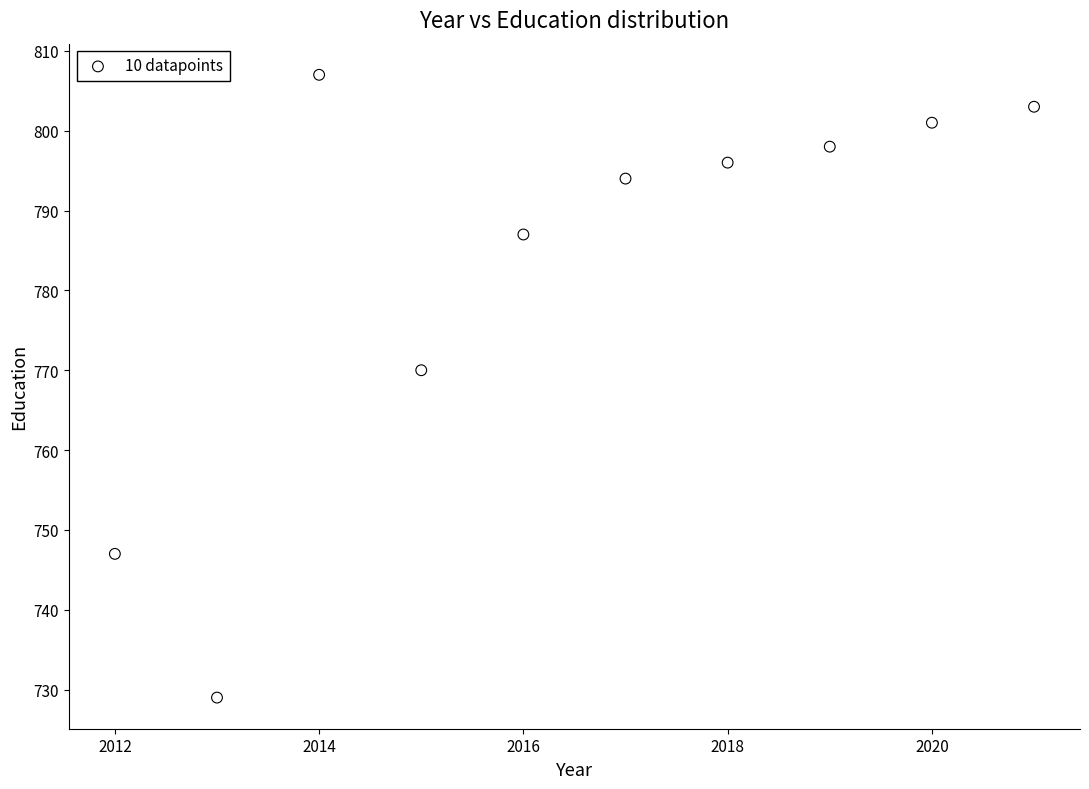

What Y value in the scatter plot is closest to 768?

770